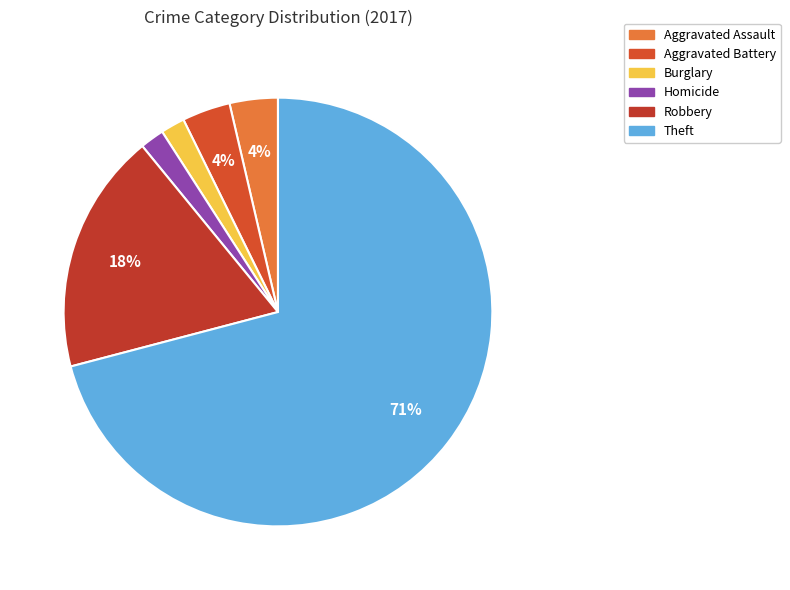

Which has a higher value, Aggravated Battery or Burglary?

Aggravated Battery